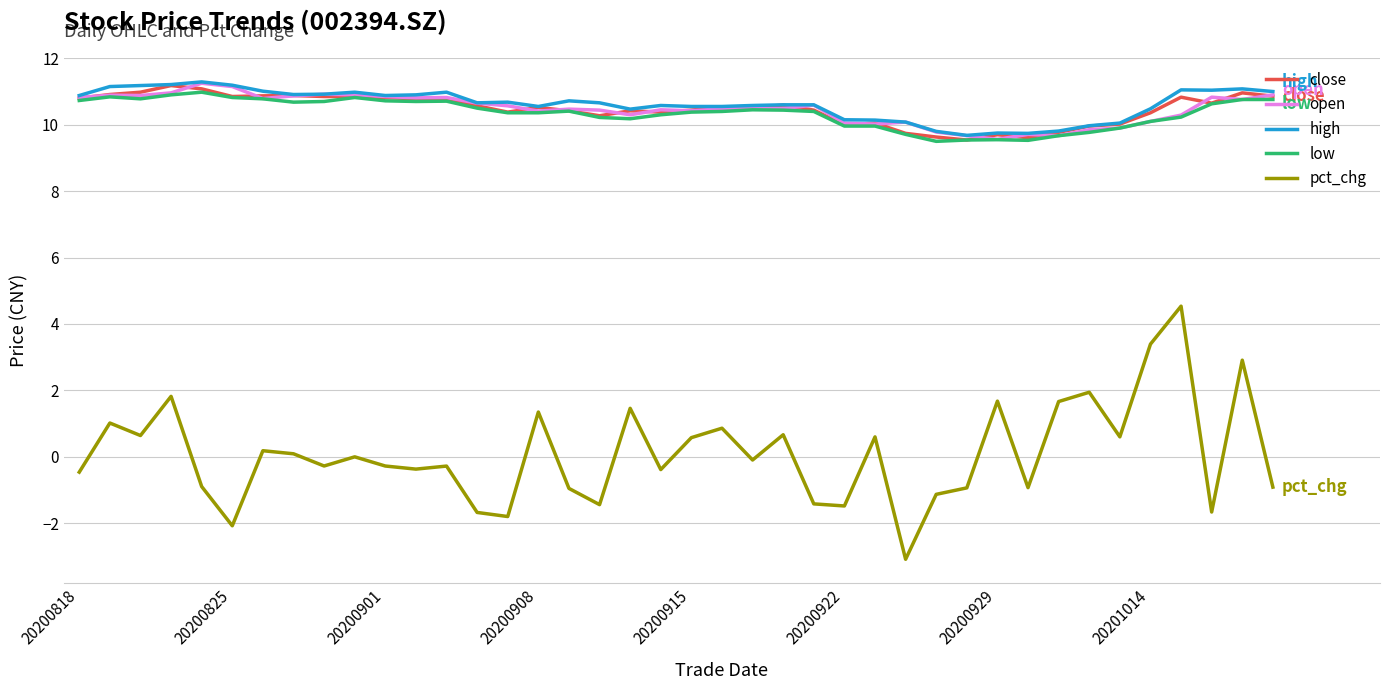

Which series has the largest total across all categories?

high